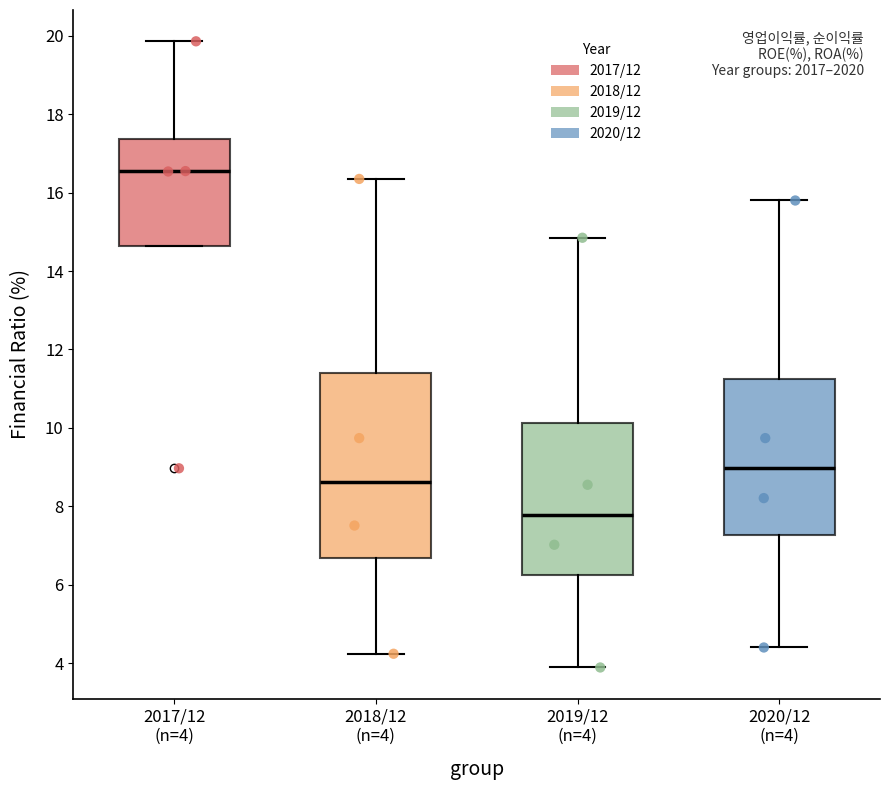

Reading left to right, read every box against the y-axis: the position of its median line, the range the box covers, and the ends of its whiskers. The values are not printed on the chart, so give them approximately, as read against the axis.

2017/12 (n=4): median 16.6, box 14.6 to 17.4, whiskers 14.6 to 19.8
2018/12 (n=4): median 8.6, box 6.6 to 11.4, whiskers 4.2 to 16.4
2019/12 (n=4): median 7.8, box 6.2 to 10.2, whiskers 3.8 to 14.8
2020/12 (n=4): median 9.0, box 7.2 to 11.2, whiskers 4.4 to 15.8